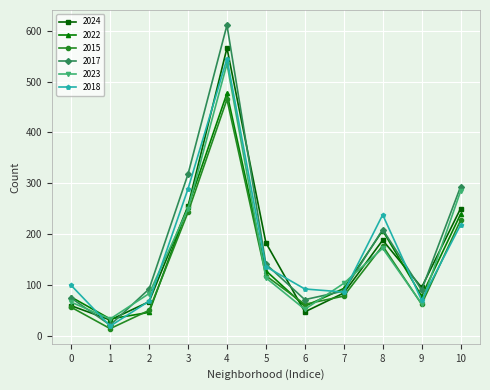

The value of 2015 at 5 is 54. True or false?

False